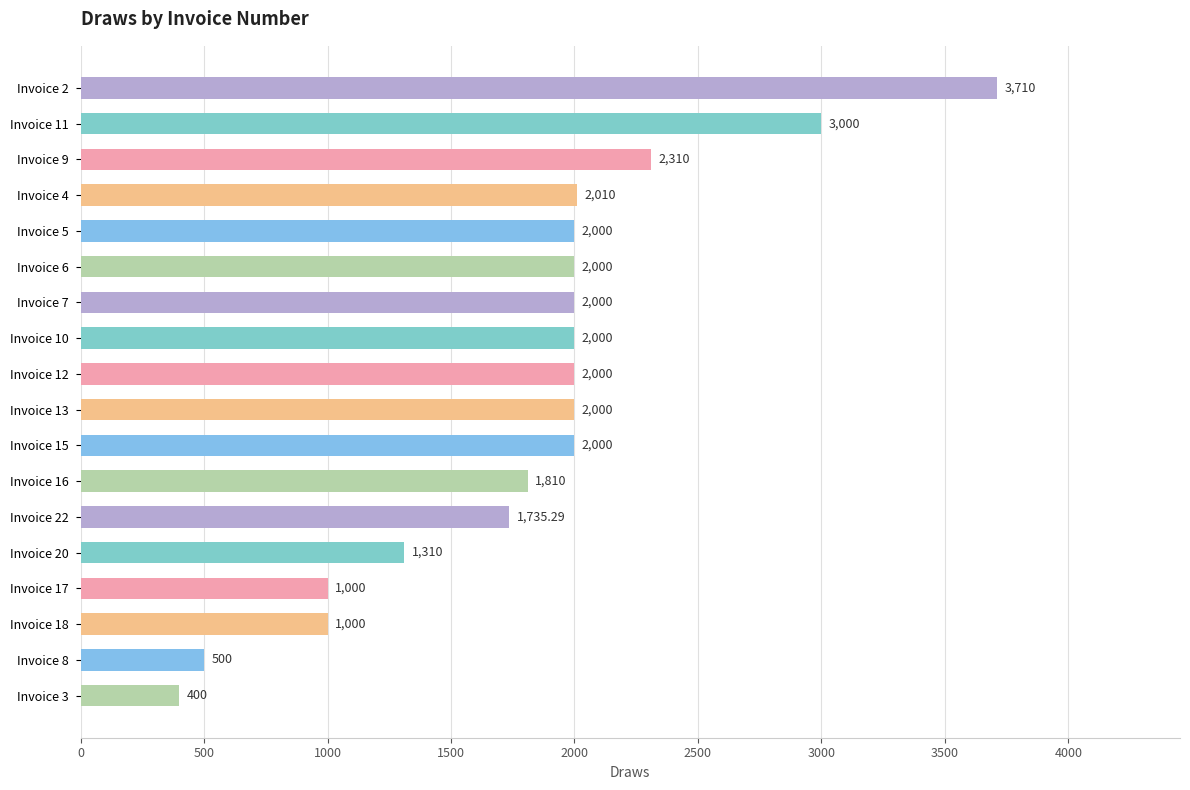

Does the chart contain stacked bars?

No